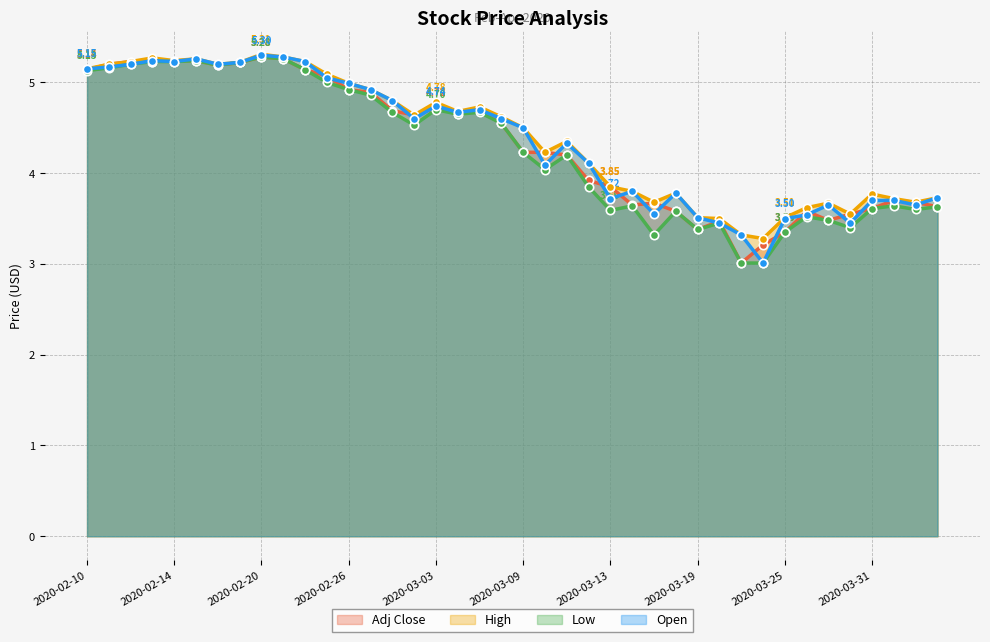

What is the total value across all series at 2020-02-26?

19.8